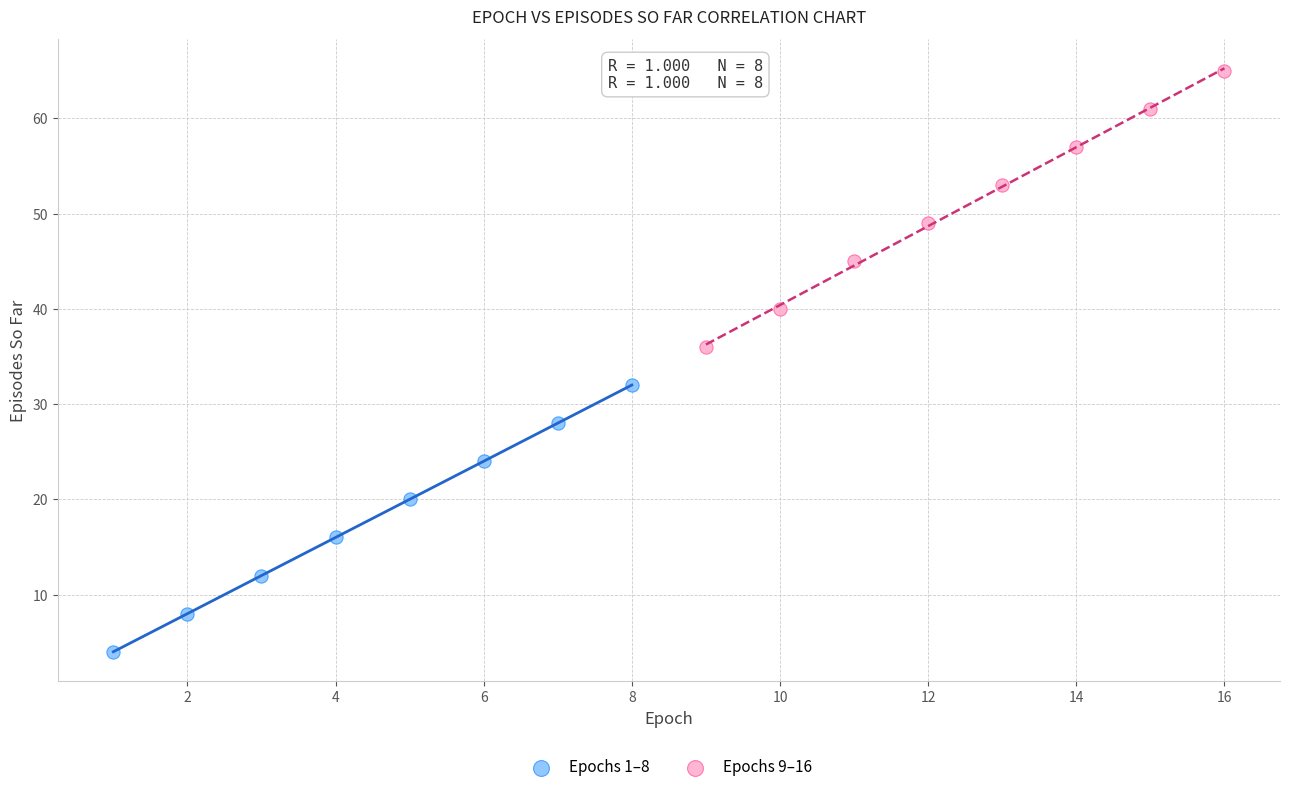

What are all the series names shown in the legend?

Epochs 1–8, Epochs 9–16